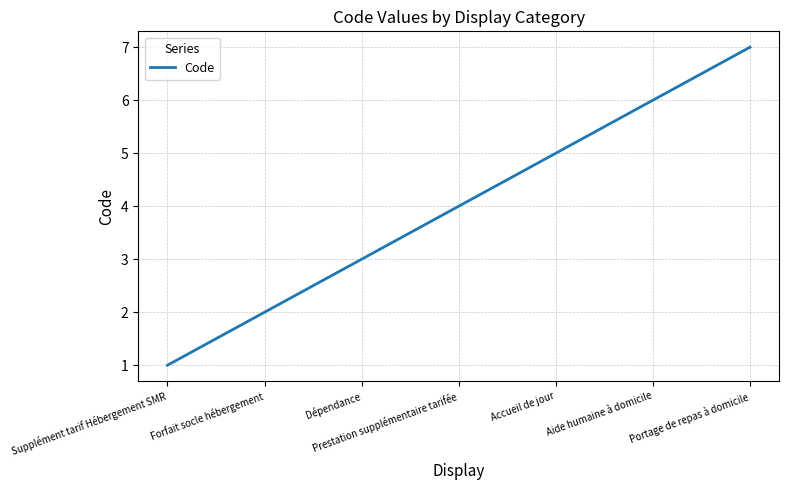

How many series are shown in this chart?

1